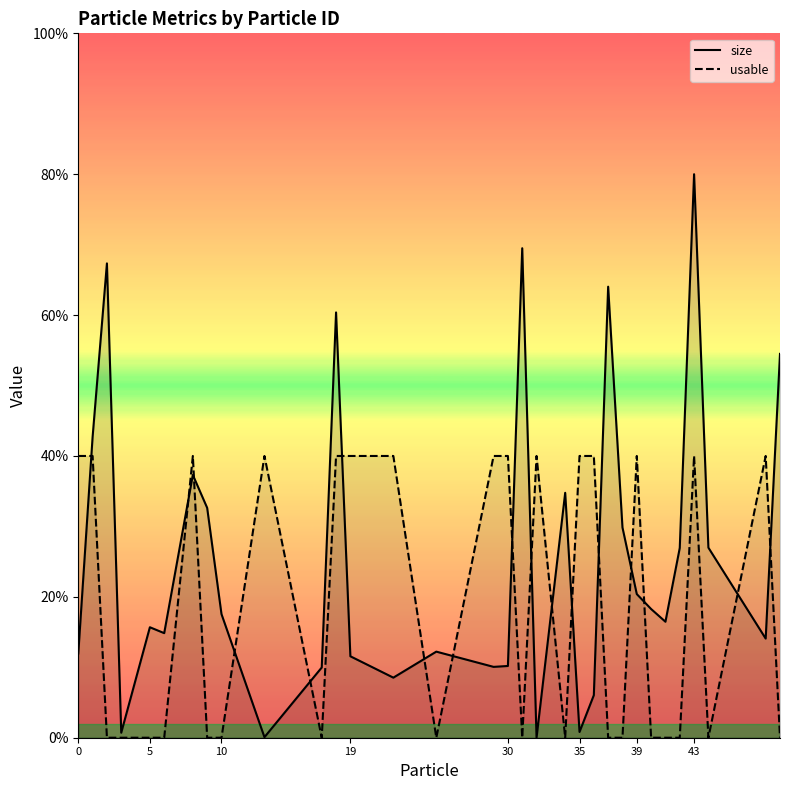

What is the label of the 5th point from the left?

5